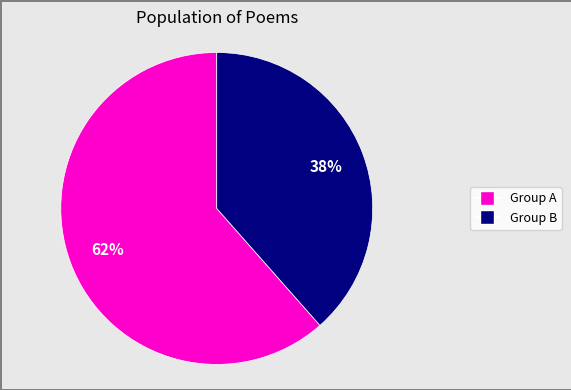

Is there a majority slice in this chart?

Yes